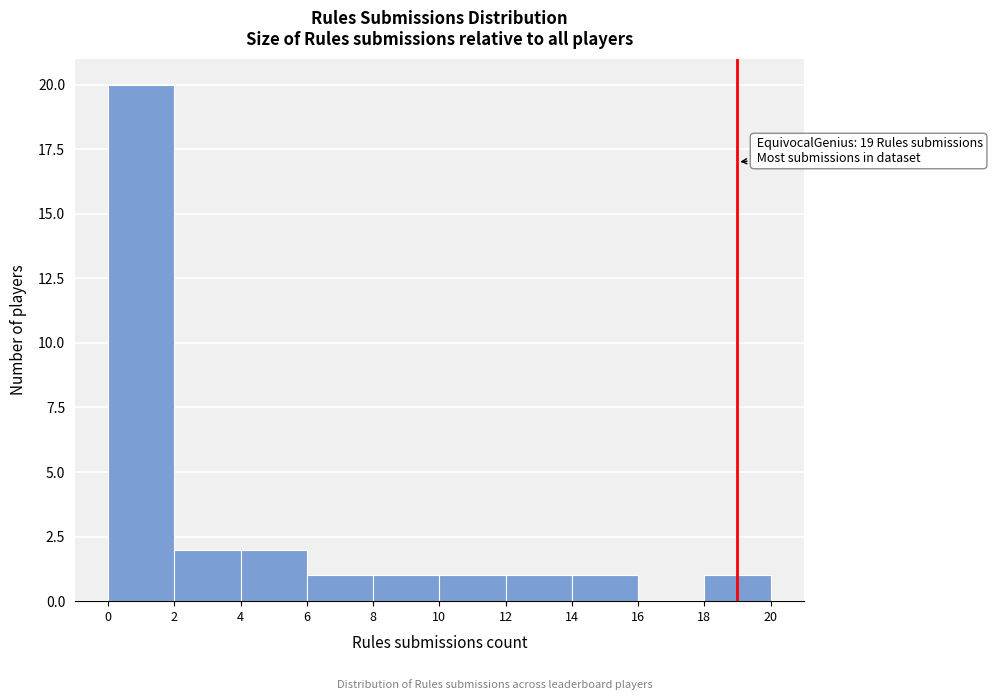

Over which range of the x-axis is the bar tallest?

0 to 2